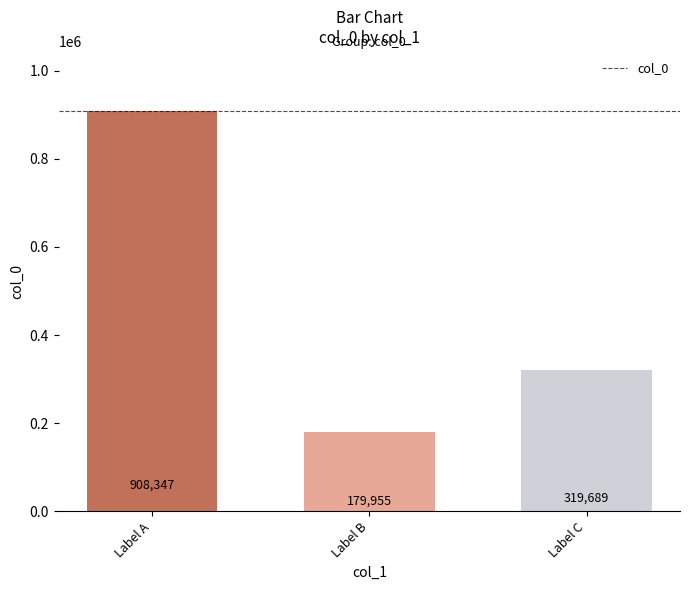

How many values are between 179955 and 908347?

3